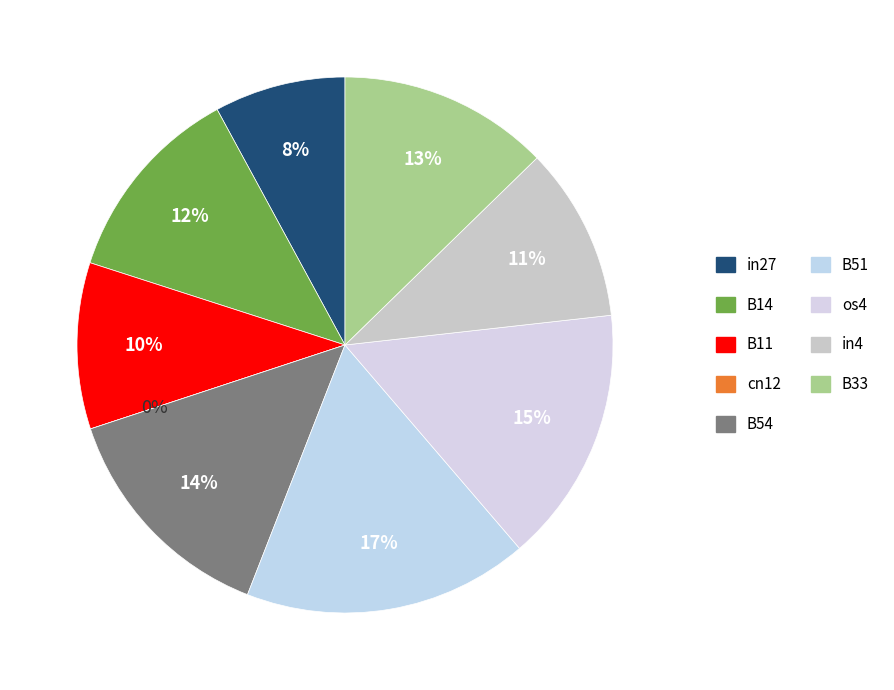

The B51 slice represents 17% of the pie. True or false?

True